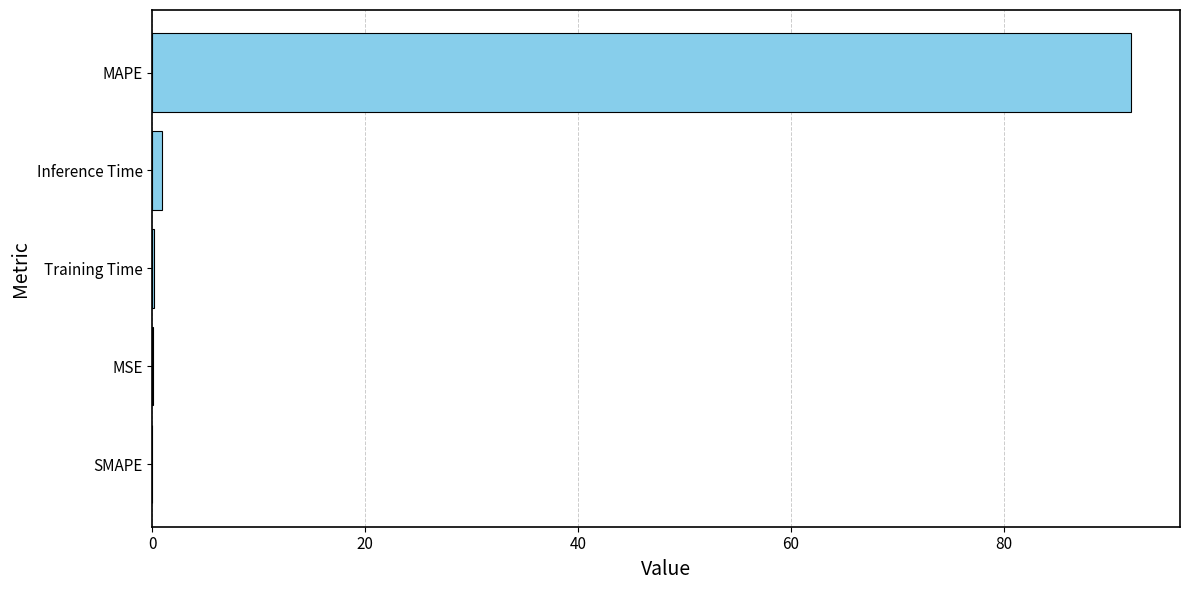

What is the sum of all values?

93.1